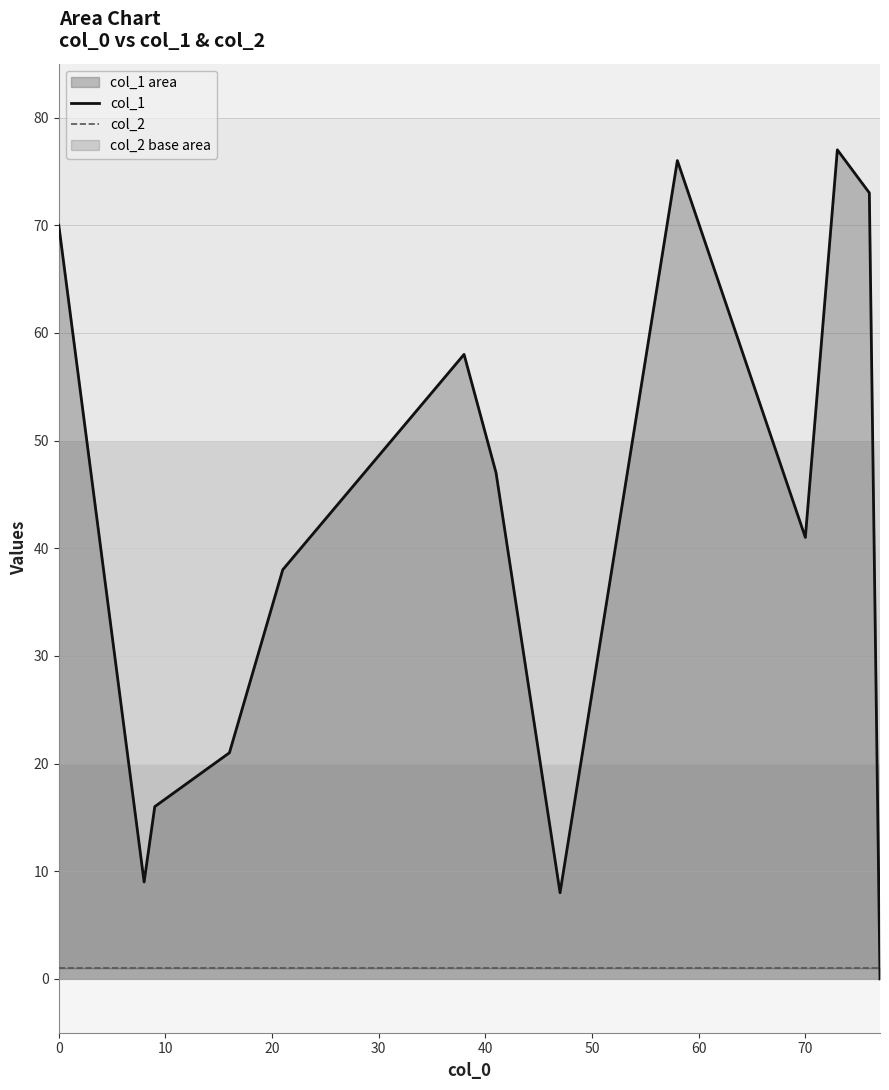

The value of col_2 at 70 is 1. True or false?

True